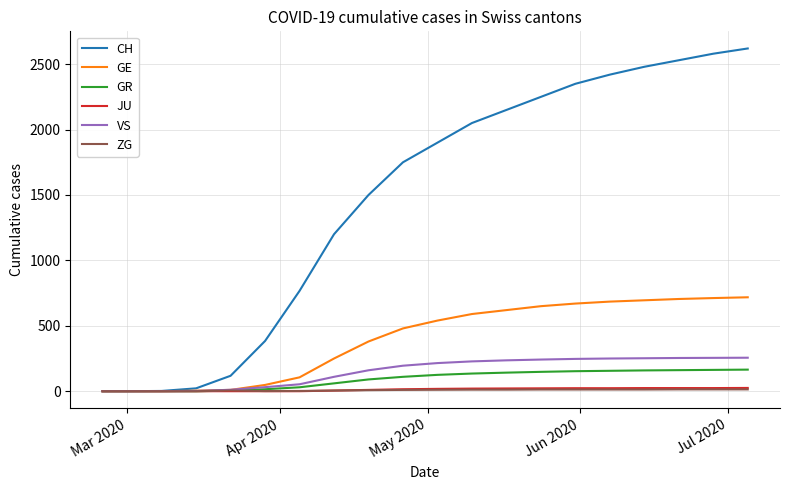

Which series has the widest spread of values?

CH